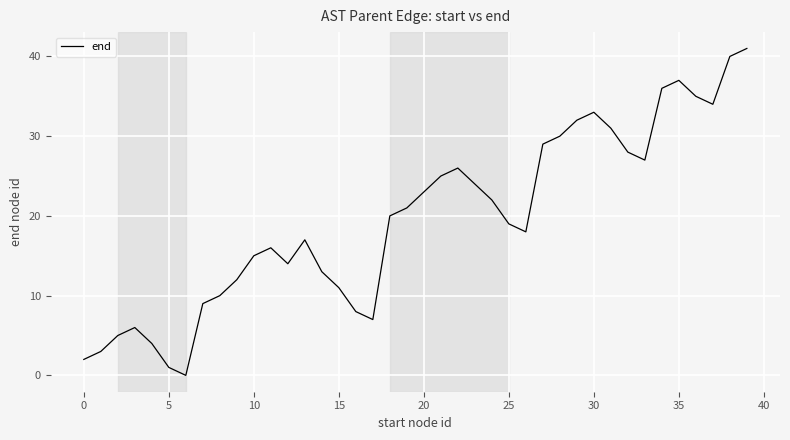

How many interior local valleys (lower than both neighbors) does the data have?

6